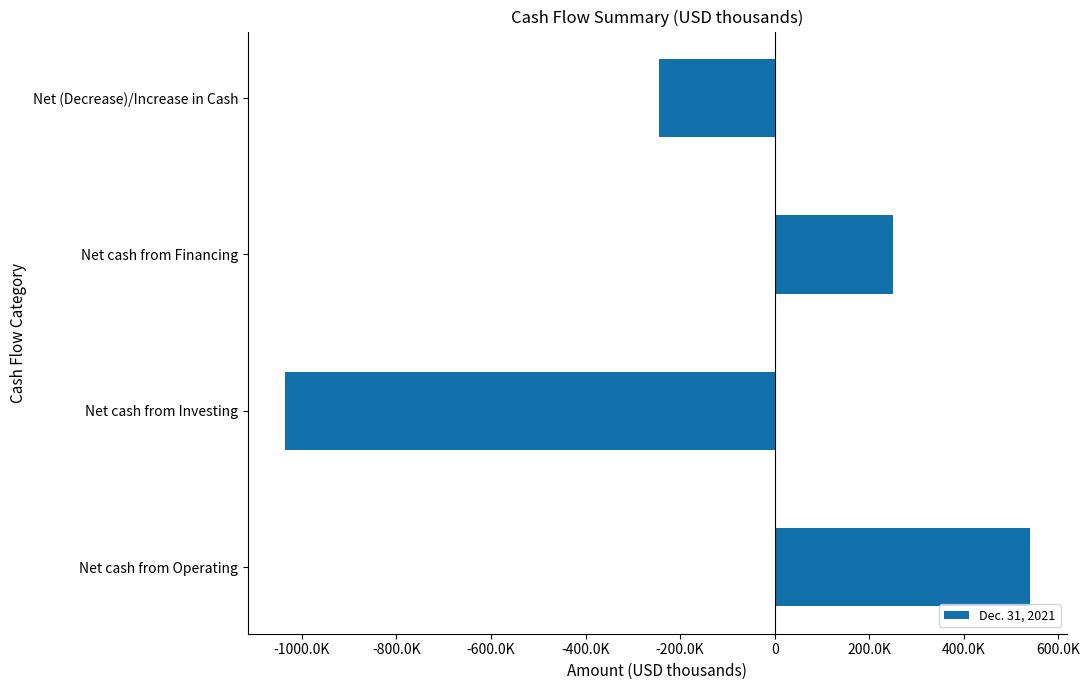

At which label is the value closest to -248229?

Net (Decrease)/Increase in Cash